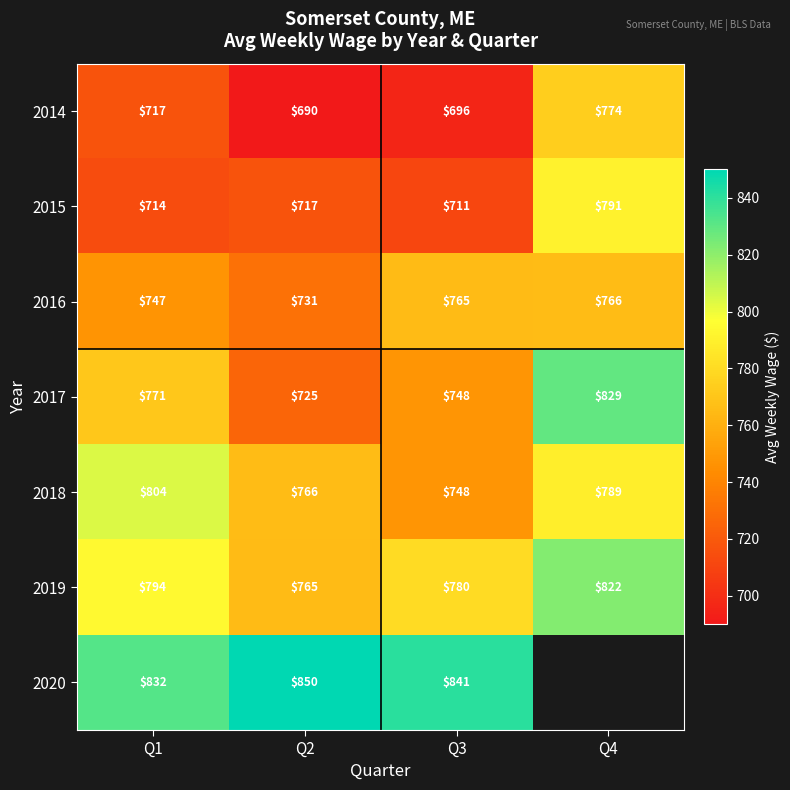

At which category is the sum across all series the highest?

Q1